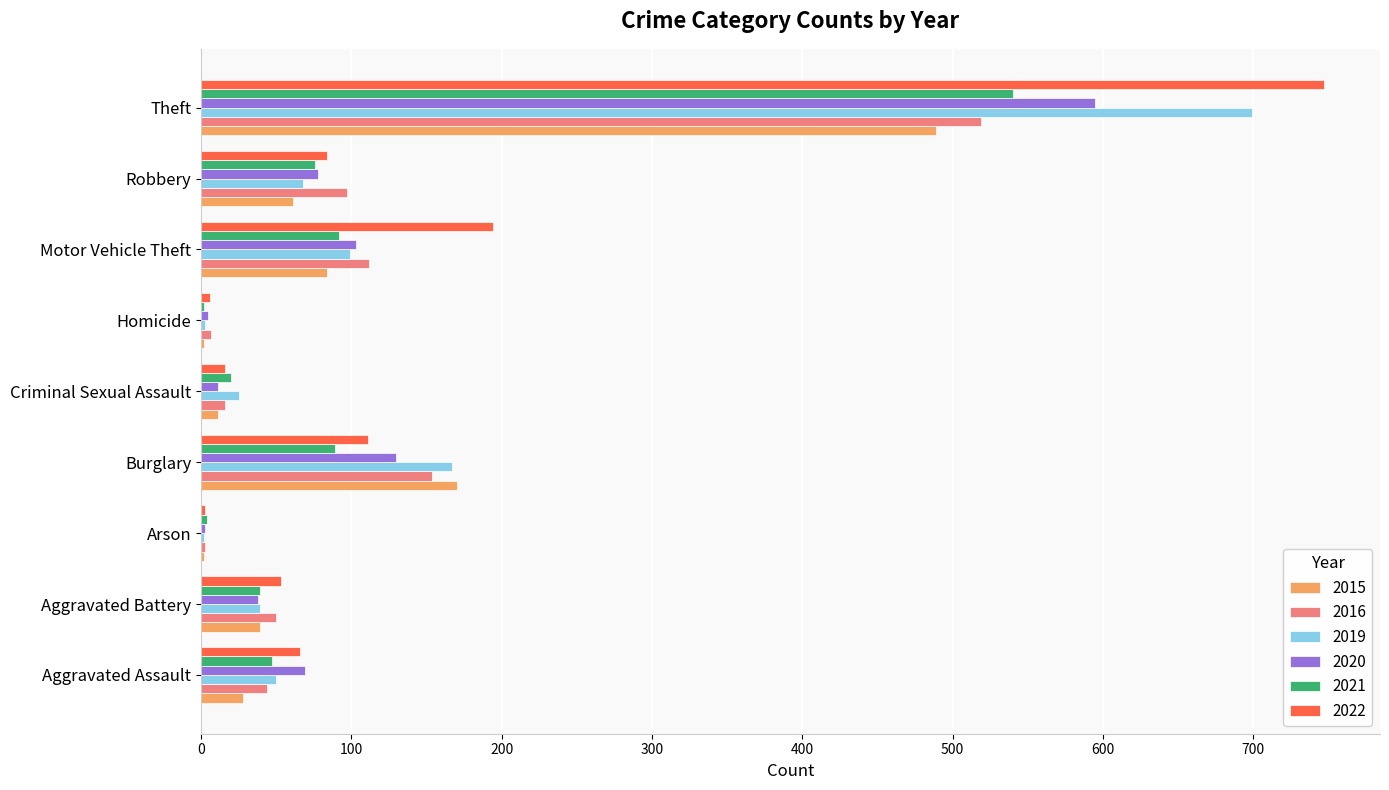

Which series has the largest total across all categories?

2022